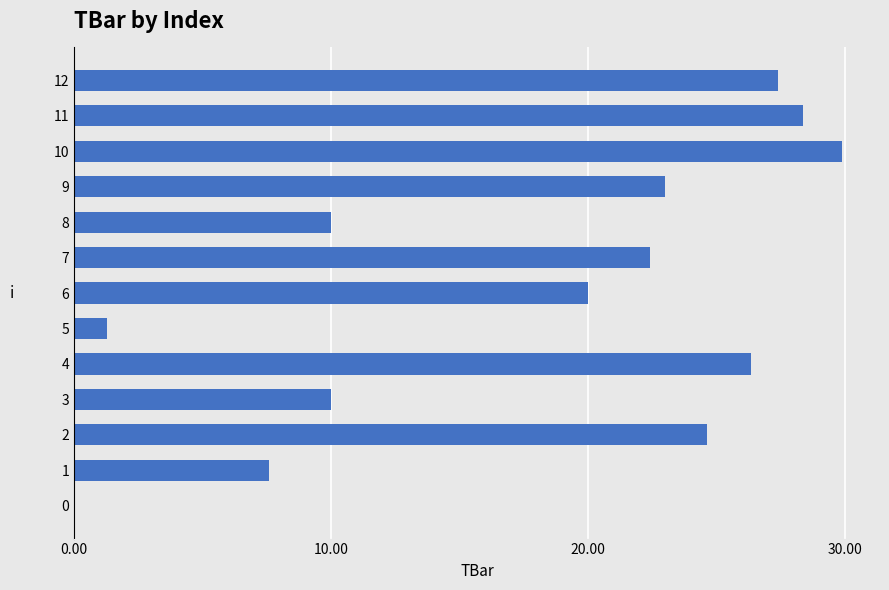

What is the change in value from 5 to 11?

+27.1